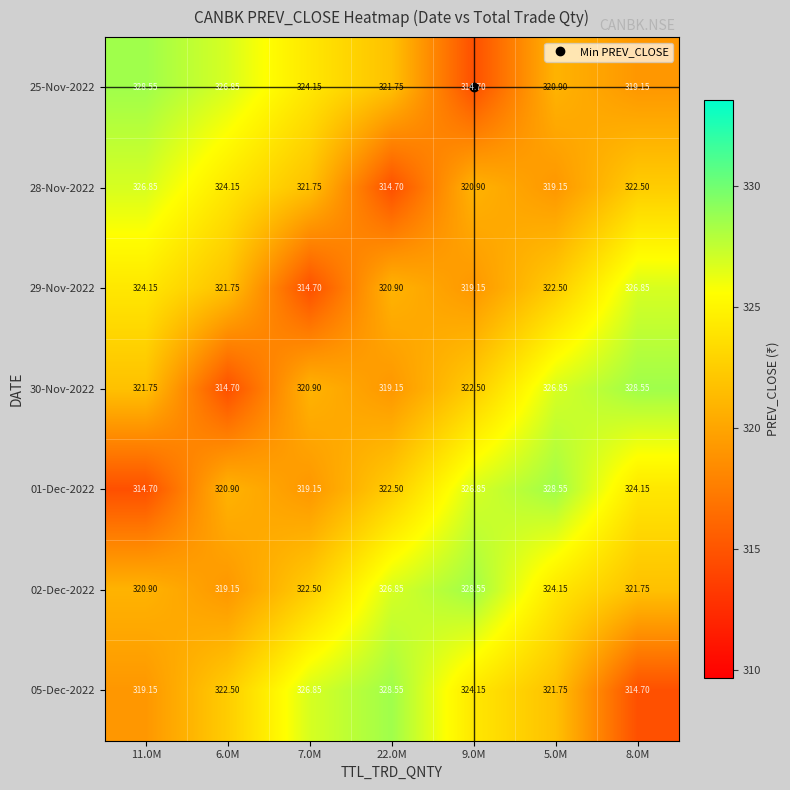

What is the greatest value displayed?

328.6